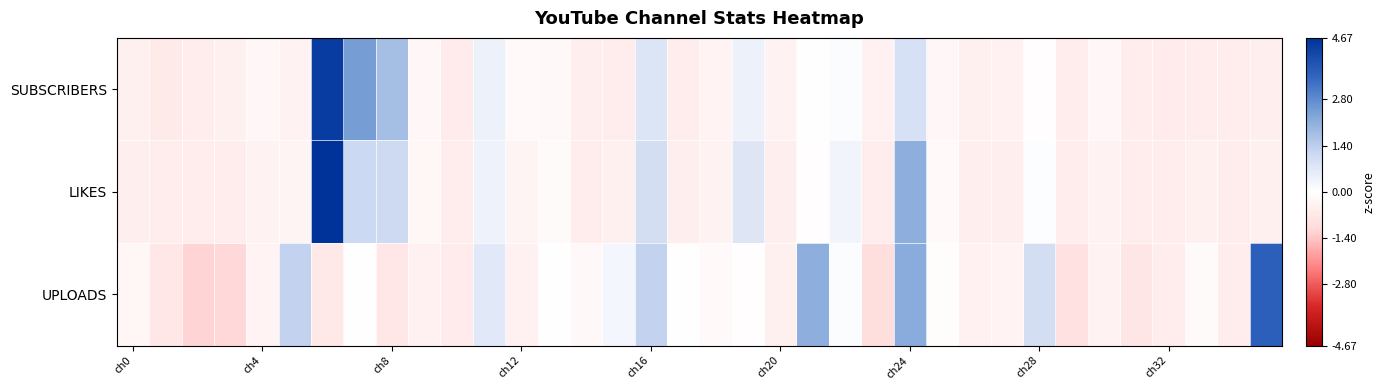

At how many categories does at least one series exceed 2?

5